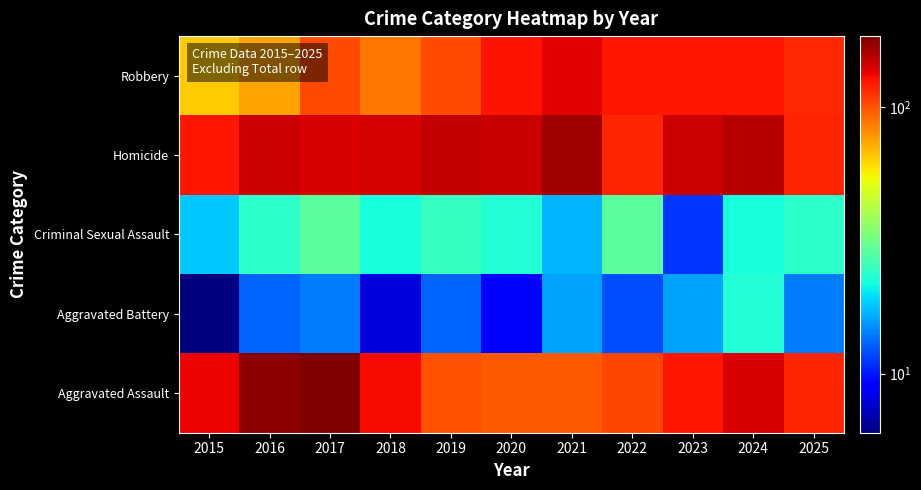

At which category is the sum across all series the highest?

2017